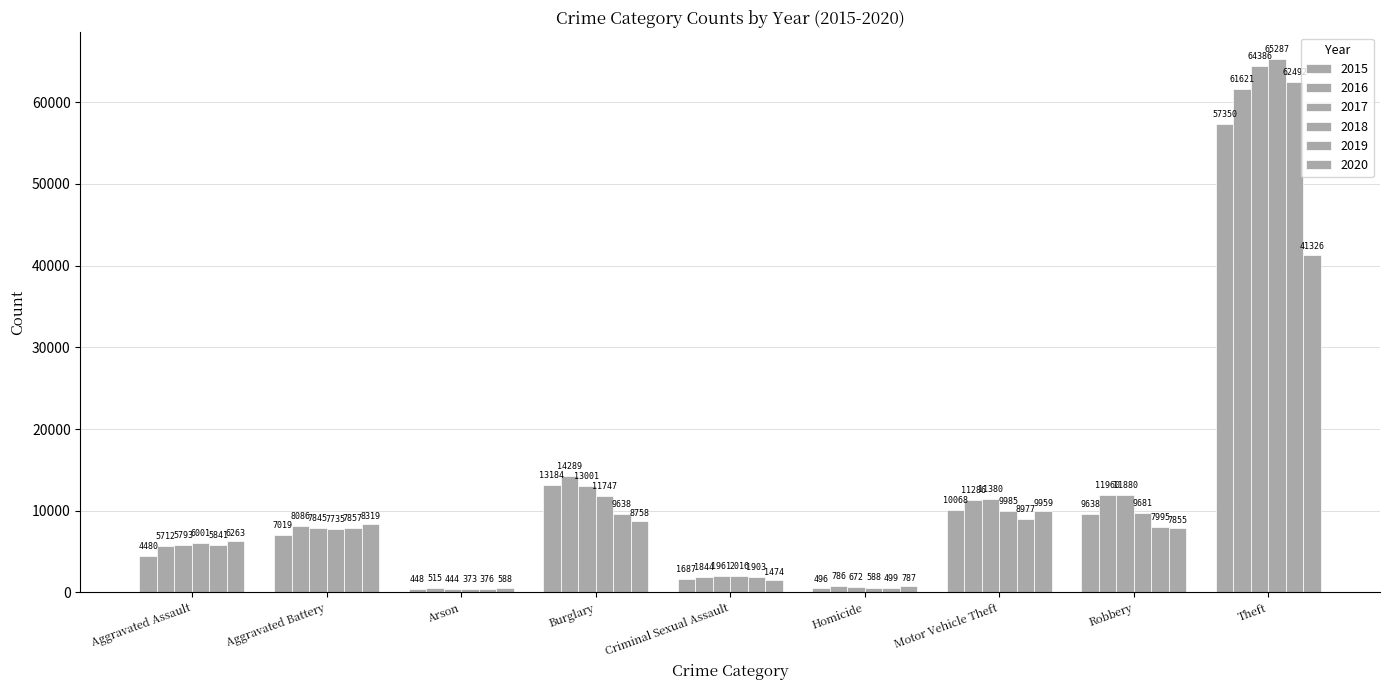

How many distinct data groups are displayed?

6